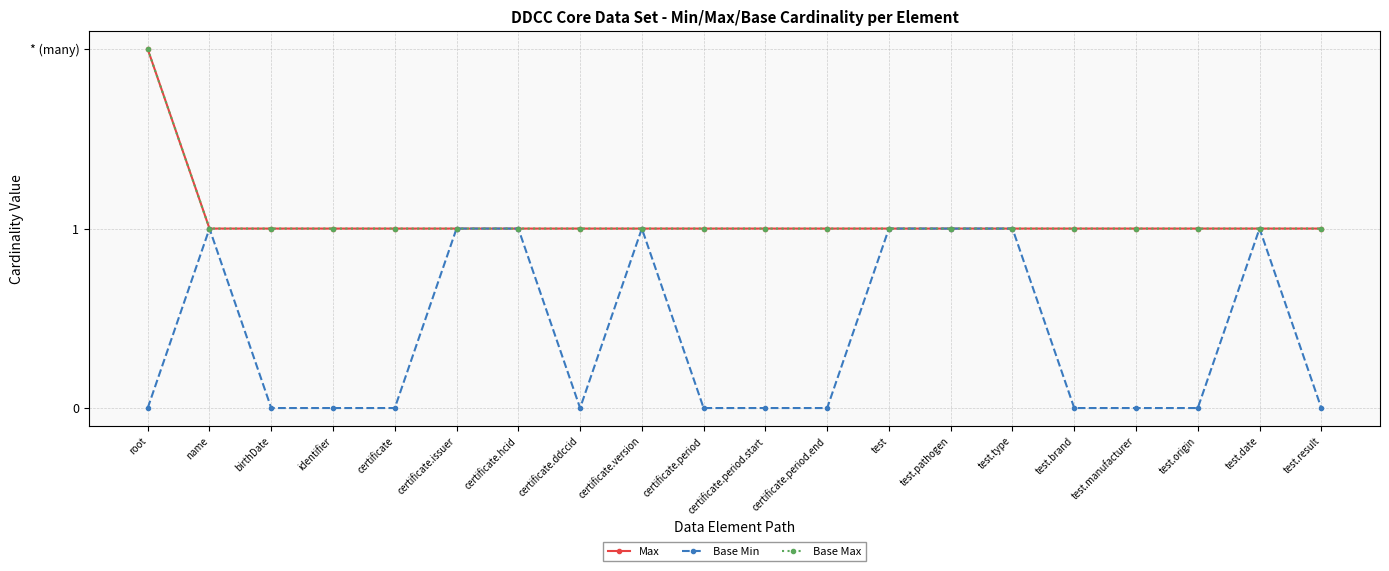

Does the chart have visible grid lines?

Yes